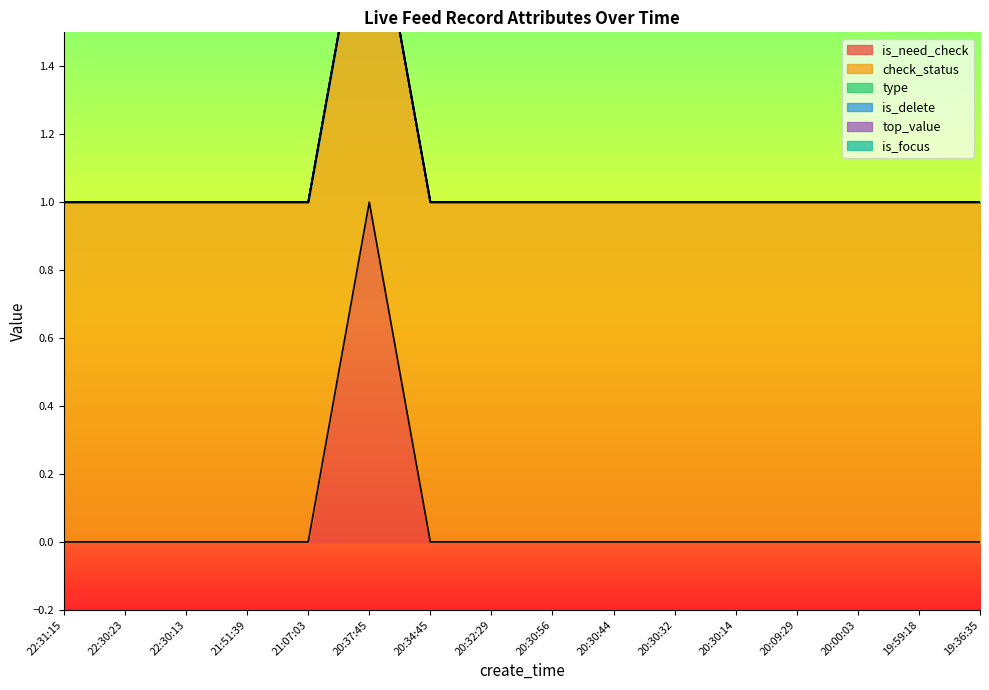

Reading left to right, extract all data points from this chart.

is_need_check: 22:31:15=0	22:30:23=0	22:30:13=0	21:51:39=0	21:07:03=0	20:37:45=1	20:34:45=0	20:32:29=0	20:30:56=0	20:30:44=0	20:30:32=0	20:30:14=0	20:09:29=0	20:00:03=0	19:59:18=0	19:36:35=0
check_status: 22:31:15=1	22:30:23=1	22:30:13=1	21:51:39=1	21:07:03=1	20:37:45=1	20:34:45=1	20:32:29=1	20:30:56=1	20:30:44=1	20:30:32=1	20:30:14=1	20:09:29=1	20:00:03=1	19:59:18=1	19:36:35=1
type: 22:31:15=0	22:30:23=0	22:30:13=0	21:51:39=0	21:07:03=0	20:37:45=0	20:34:45=0	20:32:29=0	20:30:56=0	20:30:44=0	20:30:32=0	20:30:14=0	20:09:29=0	20:00:03=0	19:59:18=0	19:36:35=0
is_delete: 22:31:15=0	22:30:23=0	22:30:13=0	21:51:39=0	21:07:03=0	20:37:45=0	20:34:45=0	20:32:29=0	20:30:56=0	20:30:44=0	20:30:32=0	20:30:14=0	20:09:29=0	20:00:03=0	19:59:18=0	19:36:35=0
top_value: 22:31:15=0	22:30:23=0	22:30:13=0	21:51:39=0	21:07:03=0	20:37:45=0	20:34:45=0	20:32:29=0	20:30:56=0	20:30:44=0	20:30:32=0	20:30:14=0	20:09:29=0	20:00:03=0	19:59:18=0	19:36:35=0
is_focus: 22:31:15=0	22:30:23=0	22:30:13=0	21:51:39=0	21:07:03=0	20:37:45=0	20:34:45=0	20:32:29=0	20:30:56=0	20:30:44=0	20:30:32=0	20:30:14=0	20:09:29=0	20:00:03=0	19:59:18=0	19:36:35=0